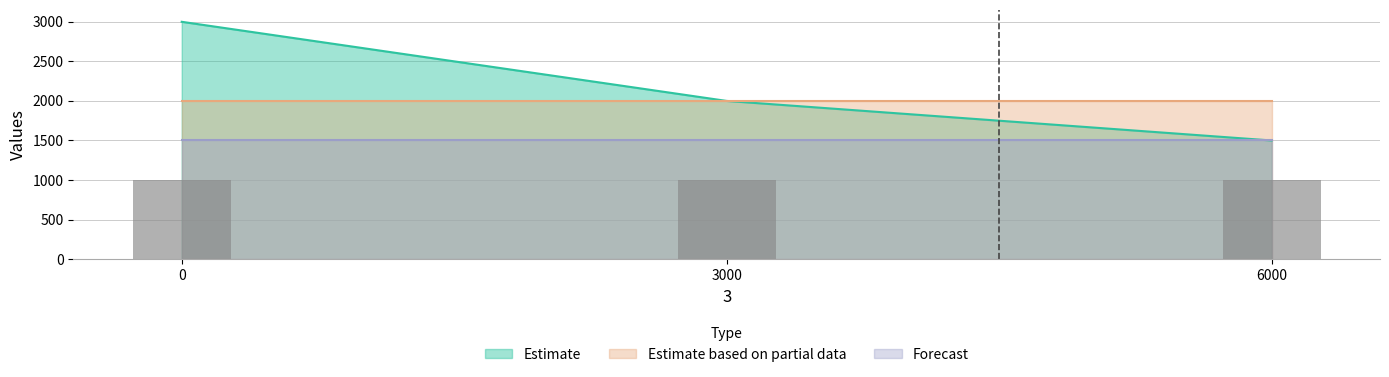

How many values in the Estimate series are below 2000?

1